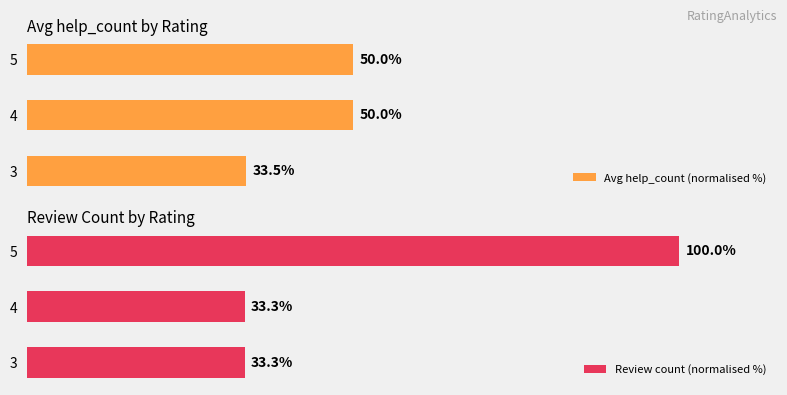

At how many categories does at least one series exceed 88?

1